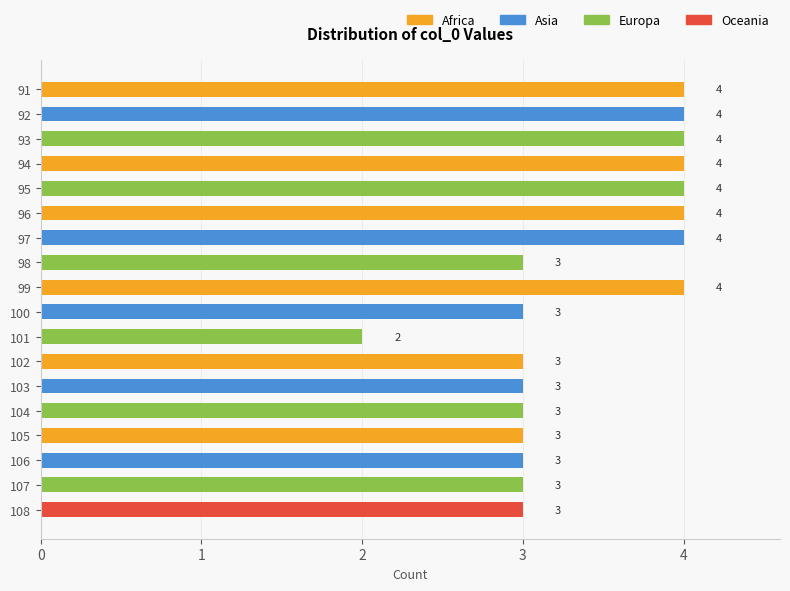

Between 104 and 93, which is larger?

93